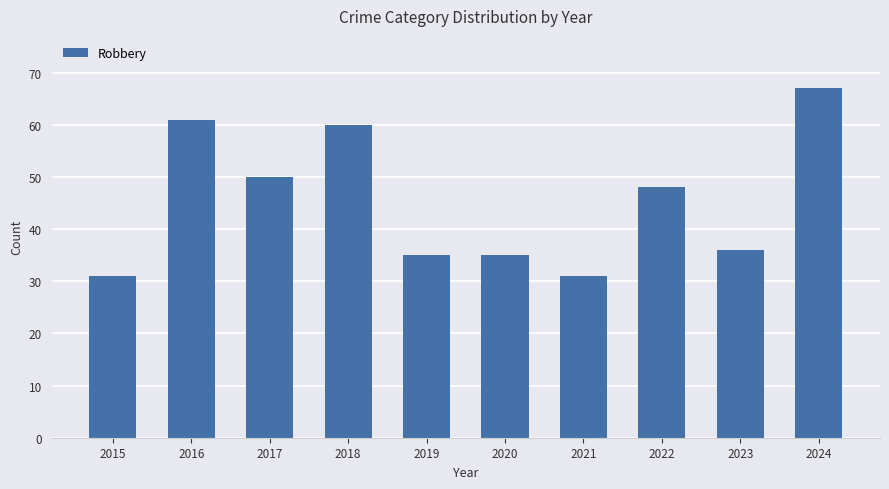

What is the difference between the second highest and minimum values?

30